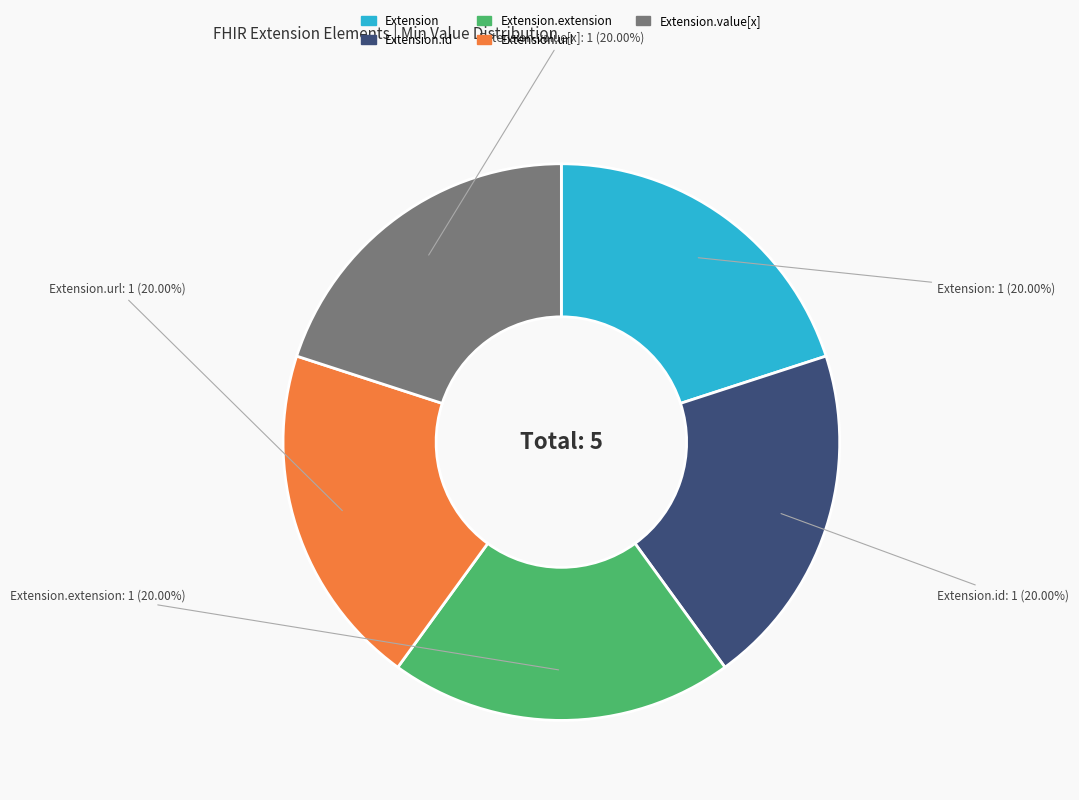

To the nearest percent, what is the average slice percentage?

20%